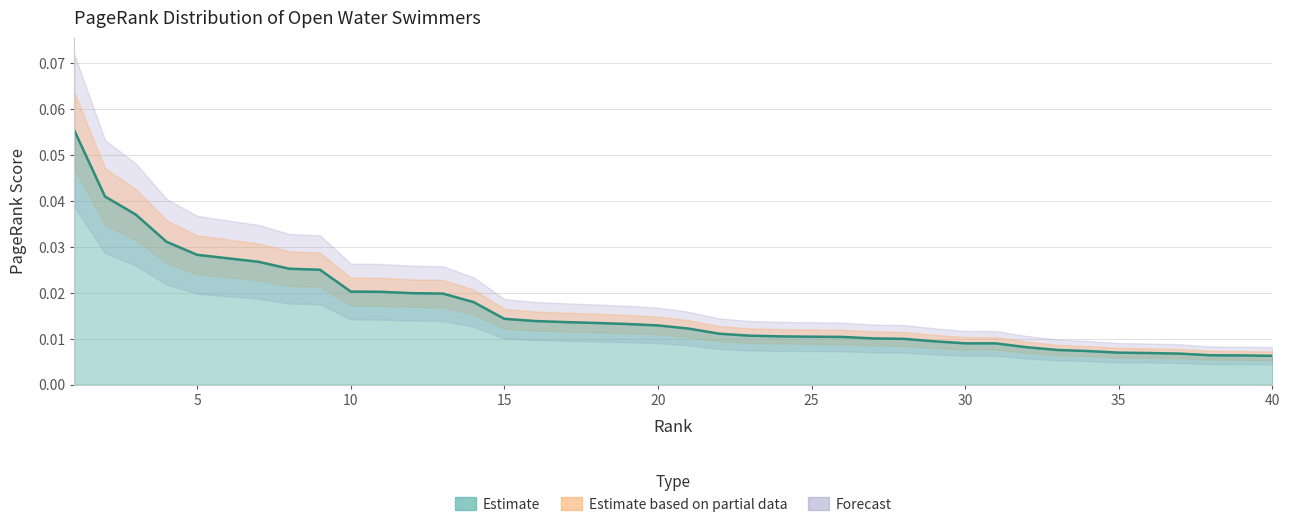

At which label is the value closest to 0?

40